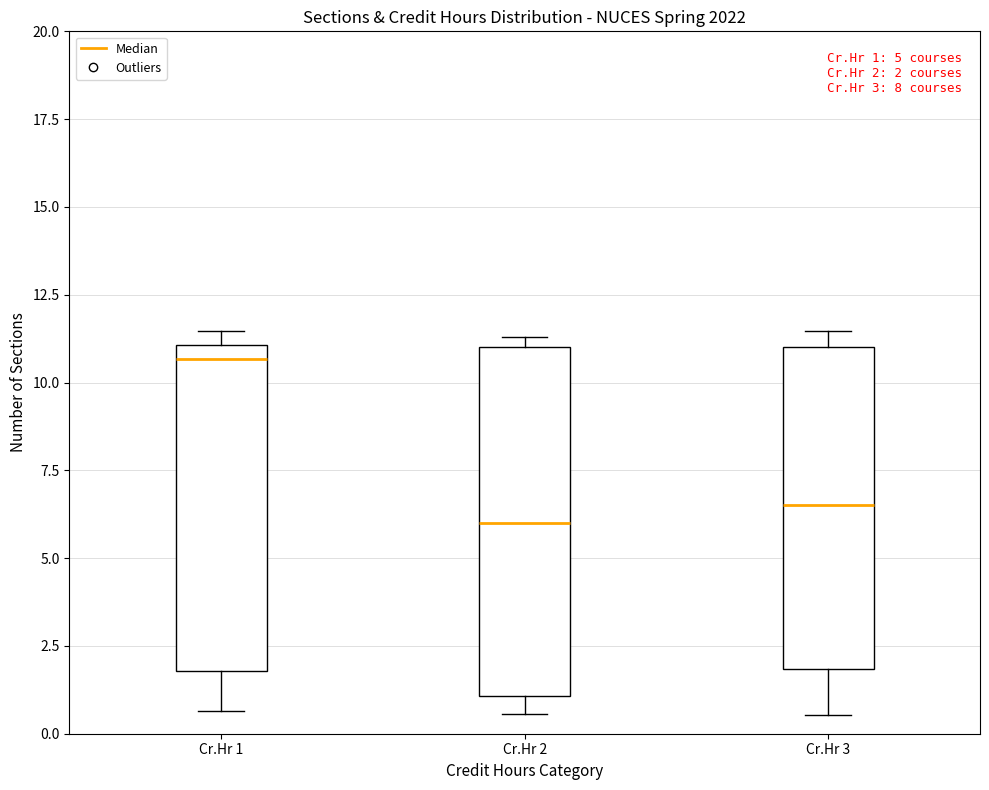

Which box's median line is the lowest?

Cr.Hr 2